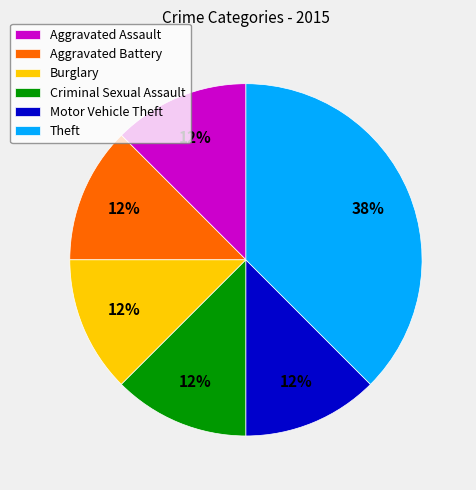

The Criminal Sexual Assault slice represents 12% of the pie. True or false?

True